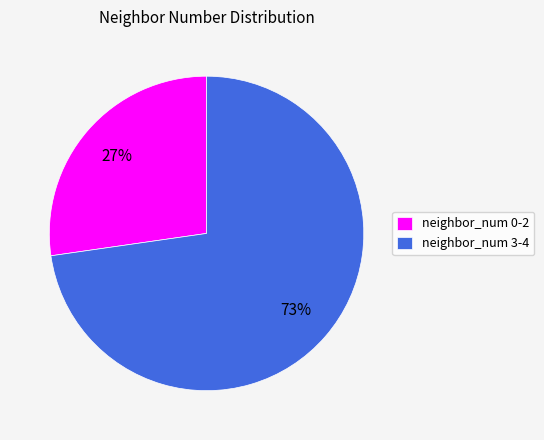

What percentage is the neighbor_num 3-4 slice, to the nearest percent?

73%